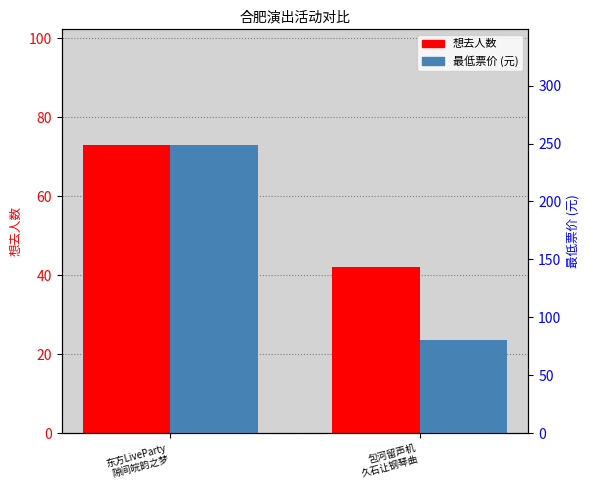

Reading right to left, list all the values displayed in this chart.

想去人数: 42	73
最低票价: 80	249